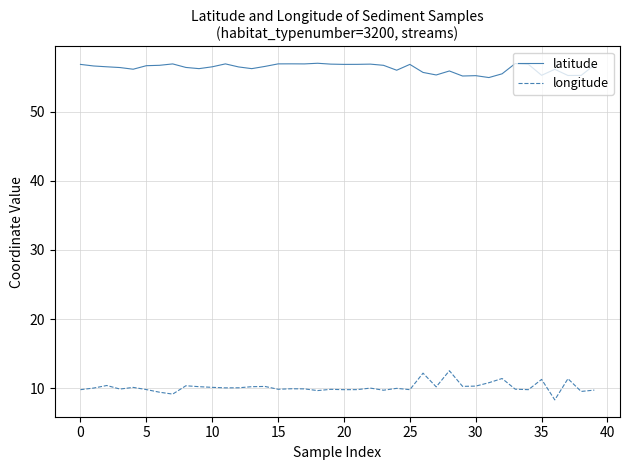

What are all the series names shown in the legend?

latitude, longitude